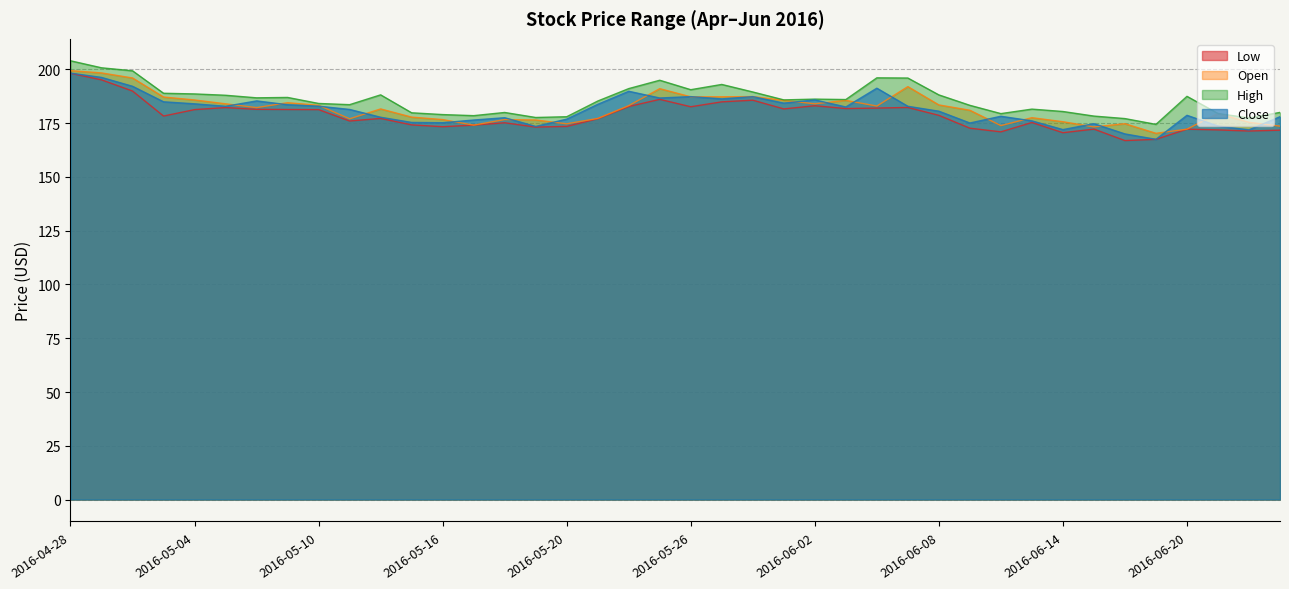

What is the minimum value for High?

174.4